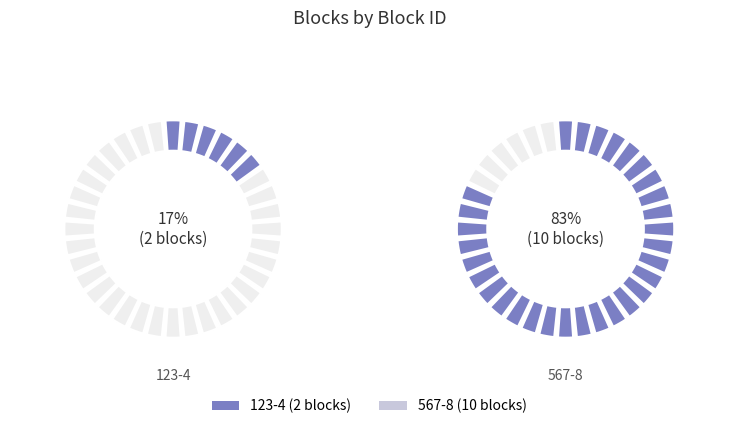

To the nearest percent, what percentage of the pie is 123-4?

17%